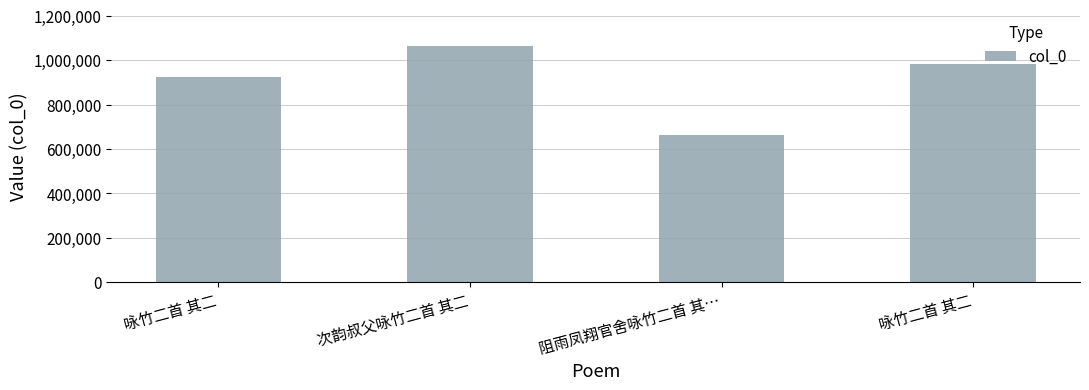

Reading left to right, transcribe all the data shown in this chart.

924054	1065853	661936	984247